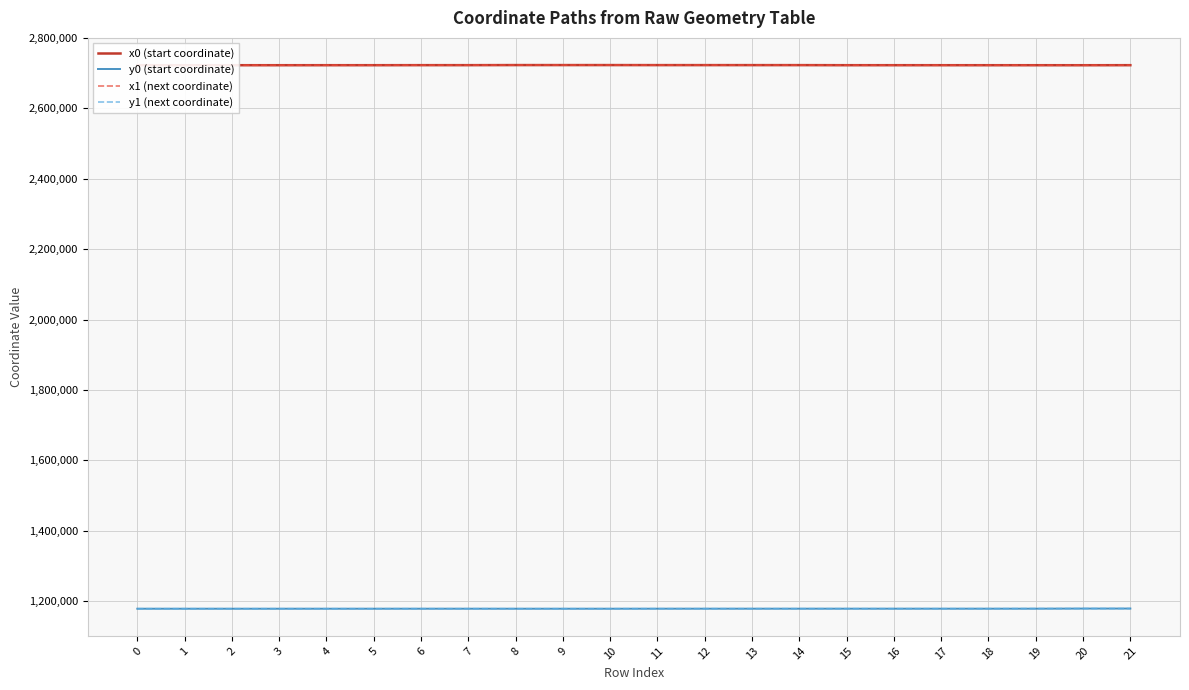

What is the difference between the second highest and second lowest values in the x1 (next coordinate) series?

398.6